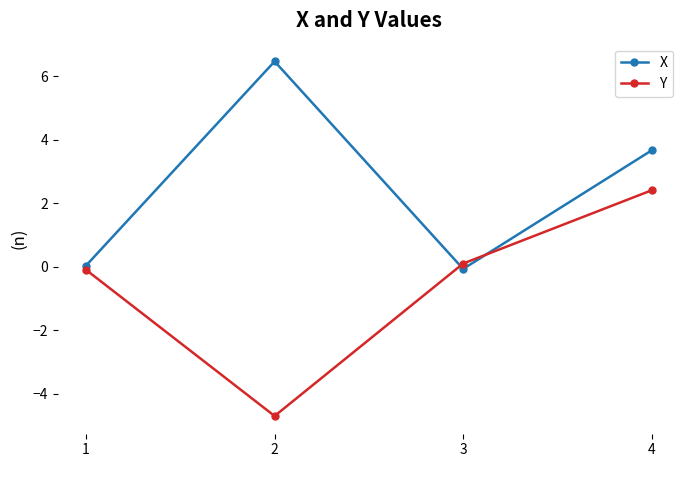

Is the value of X at 3 greater than the value of Y at 2?

Yes